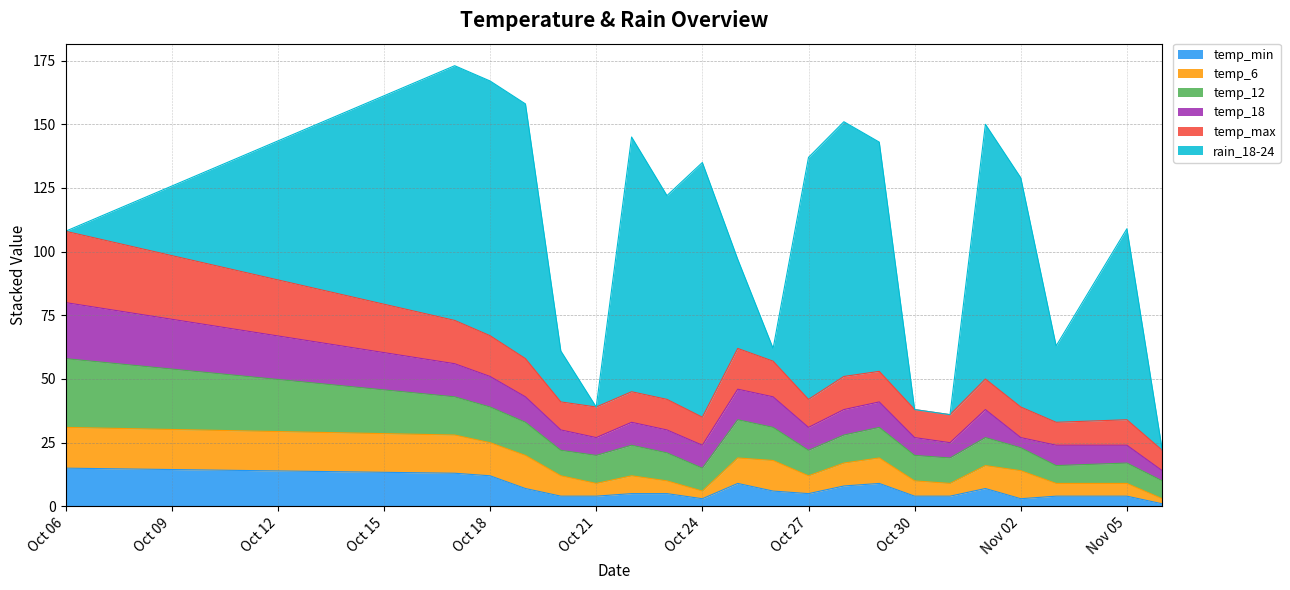

What is the sum of all rain_18-24 values?

1220